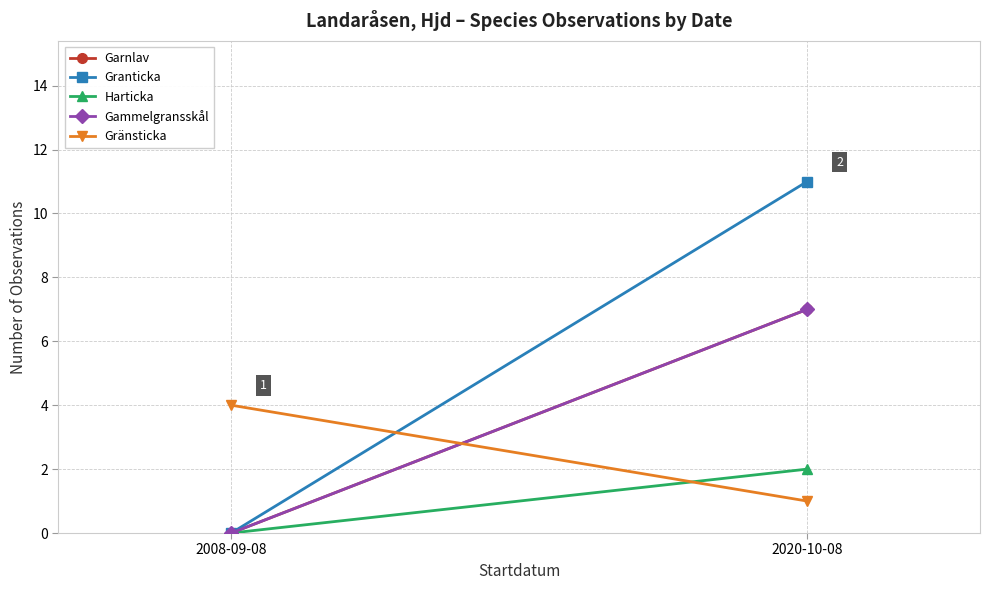

How many lines are shown in the chart?

5